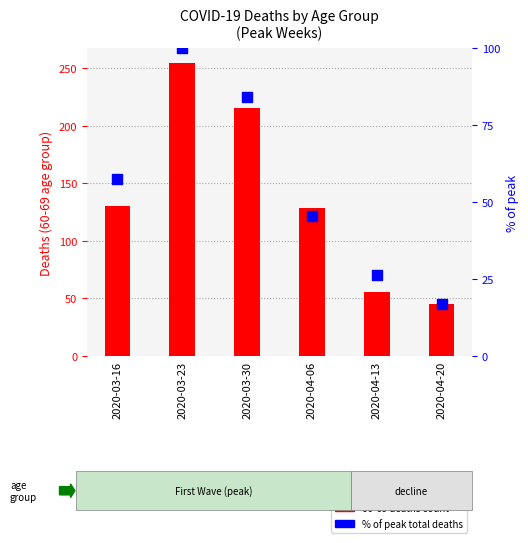

At which category is the sum across all series the highest?

2020-03-23